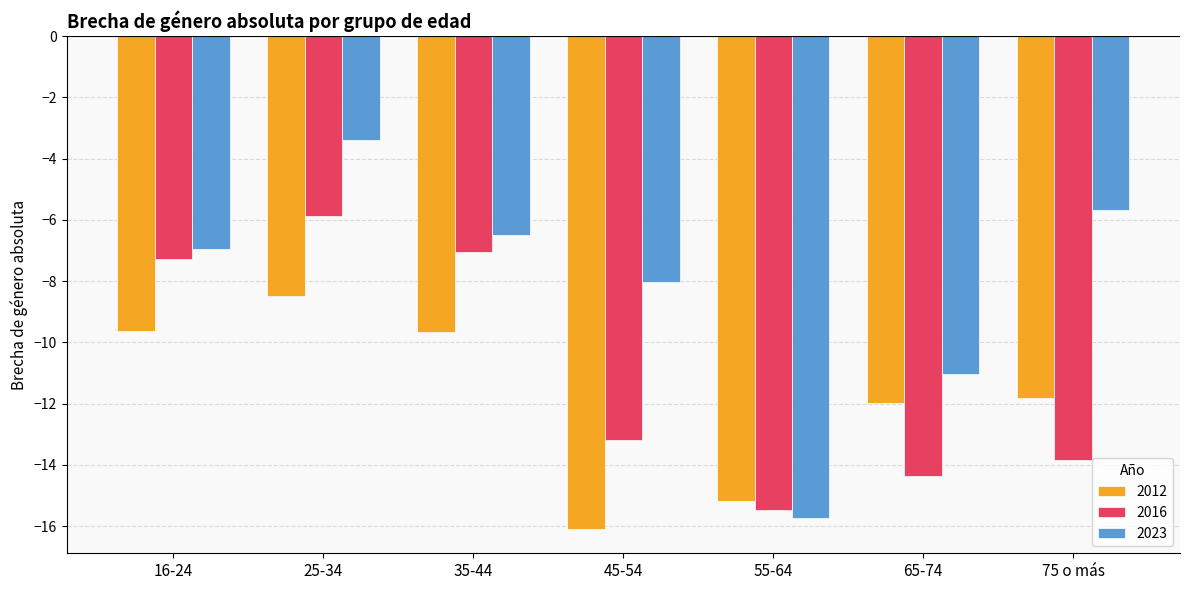

What is the total value across all series at 45-54?

-37.3